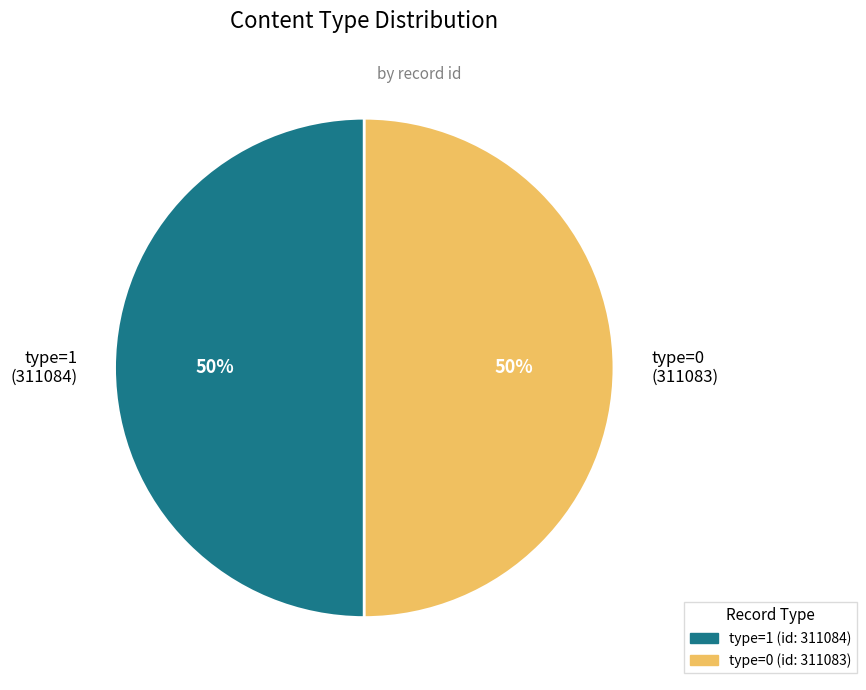

To the nearest percent, what is the average slice percentage?

50%